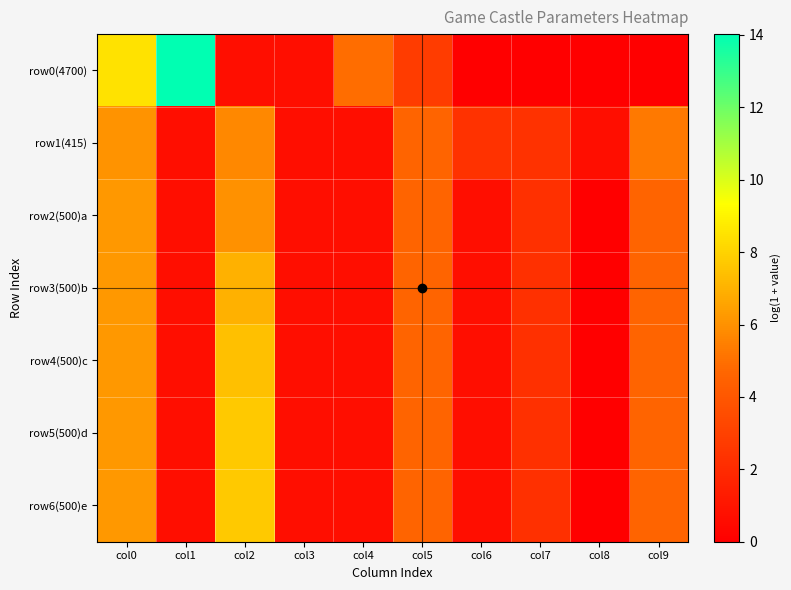

Rank the series at col0 from highest to lowest value.

row0(4700), row2(500)a, row3(500)b, row4(500)c, row5(500)d, row6(500)e, row1(415)